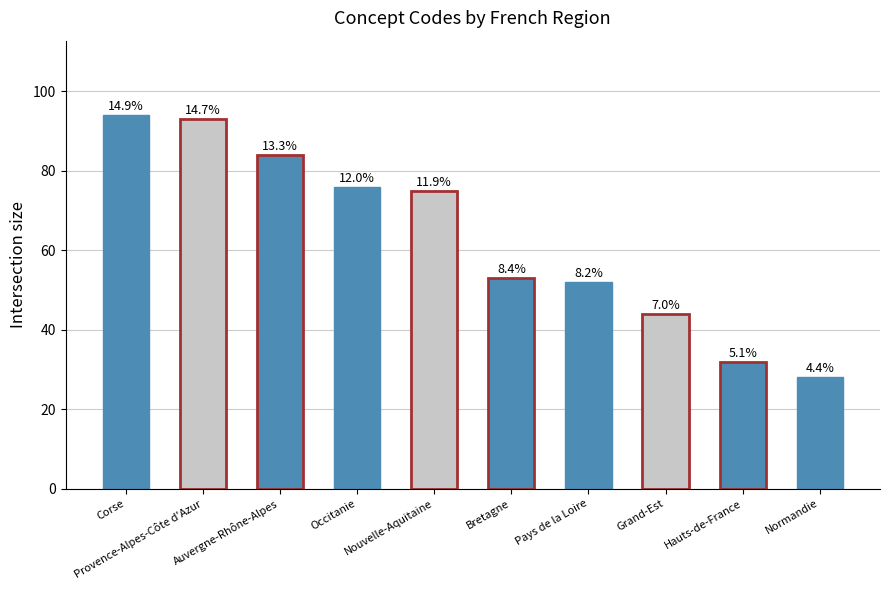

Reading right to left, extract all data points from this chart.

Normandie=28	Hauts-de-France=32	Grand-Est=44	Pays de la Loire=52	Bretagne=53	Nouvelle-Aquitaine=75	Occitanie=76	Auvergne-Rhône-Alpes=84	Provence-Alpes-Côte d'Azur=93	Corse=94